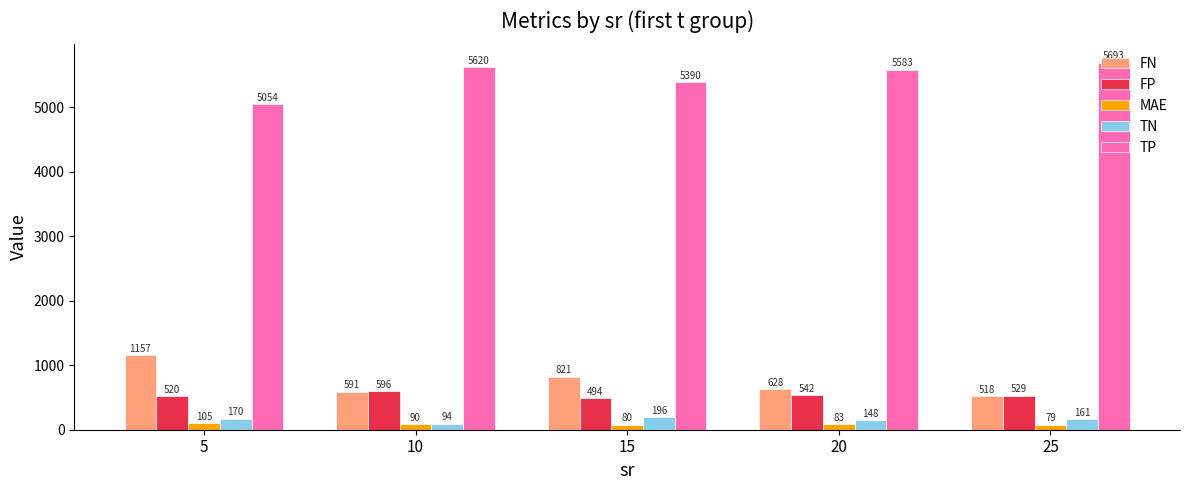

At which label is TN closest to 145?

20